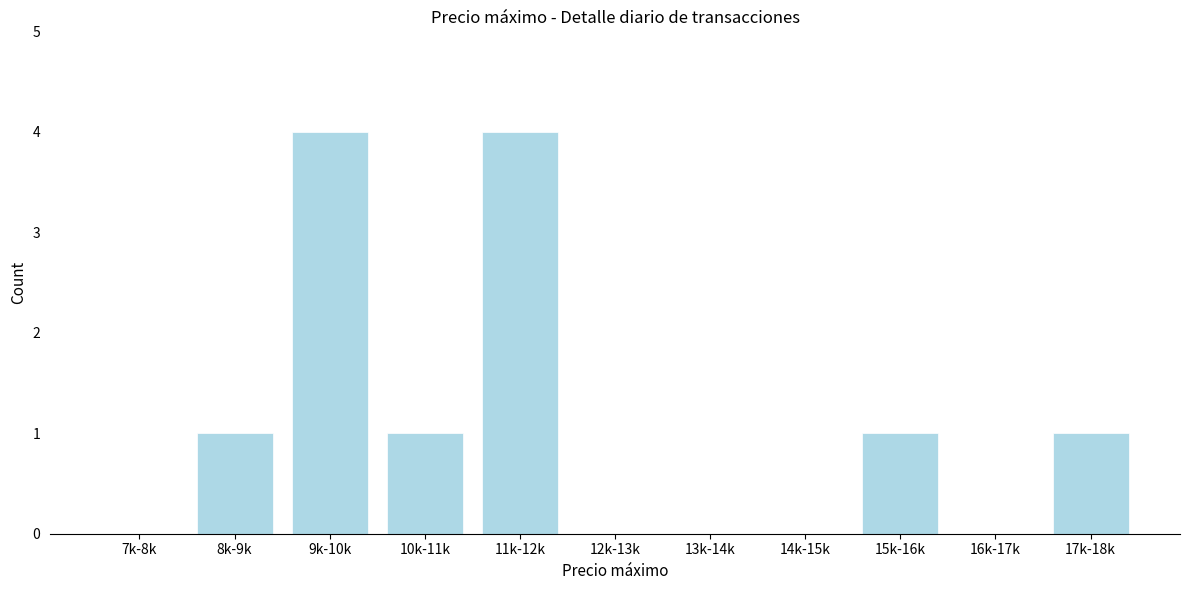

Reading right to left, list all the values displayed in this chart.

17k-18k=1	16k-17k=0	15k-16k=1	14k-15k=0	13k-14k=0	12k-13k=0	11k-12k=4	10k-11k=1	9k-10k=4	8k-9k=1	7k-8k=0